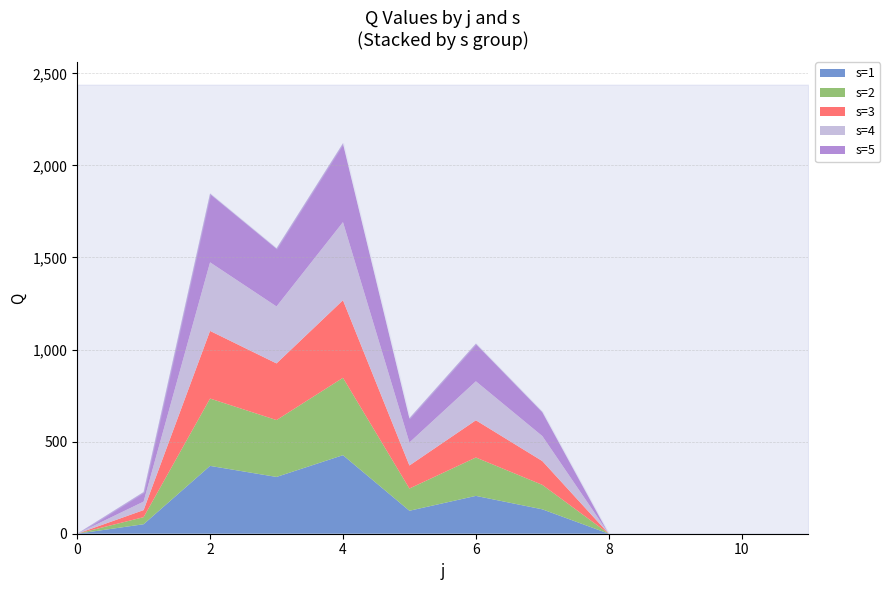

Reading left to right, what are all the values shown in this chart?

s=1: 0=0.0	1=51.5	2=368.3	3=308.3	4=426.5	5=124.7	6=205.4	7=132.5	8=0.0	9=0.0	10=0.0	11=0.0
s=2: 0=0.0	1=38.4	2=365.8	3=308.9	4=420.2	5=120.7	6=208.5	7=132.8	8=0.0	9=0.0	10=0.0	11=0.0
s=3: 0=0.0	1=38.3	2=367.2	3=307.6	4=421.1	5=125.1	6=202.1	7=129.2	8=0.0	9=0.0	10=0.0	11=0.0
s=4: 0=0.0	1=46.1	2=372.4	3=309.4	4=424.1	5=124.9	6=211.7	7=135.7	8=0.0	9=0.0	10=0.0	11=0.0
s=5: 0=0.0	1=52.1	2=373.4	3=315.5	4=428.1	5=132.3	6=204.5	7=131.5	8=0.0	9=0.0	10=0.0	11=0.0